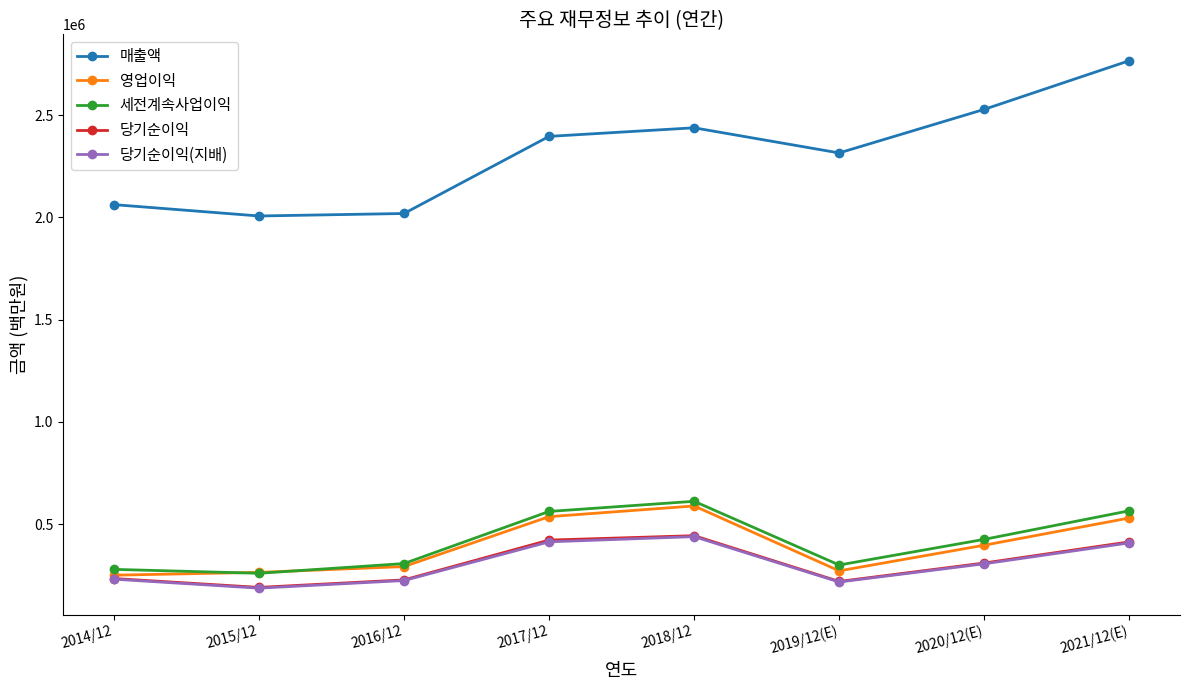

True or false: 당기순이익 has more than 2 points higher than both neighbors.

False